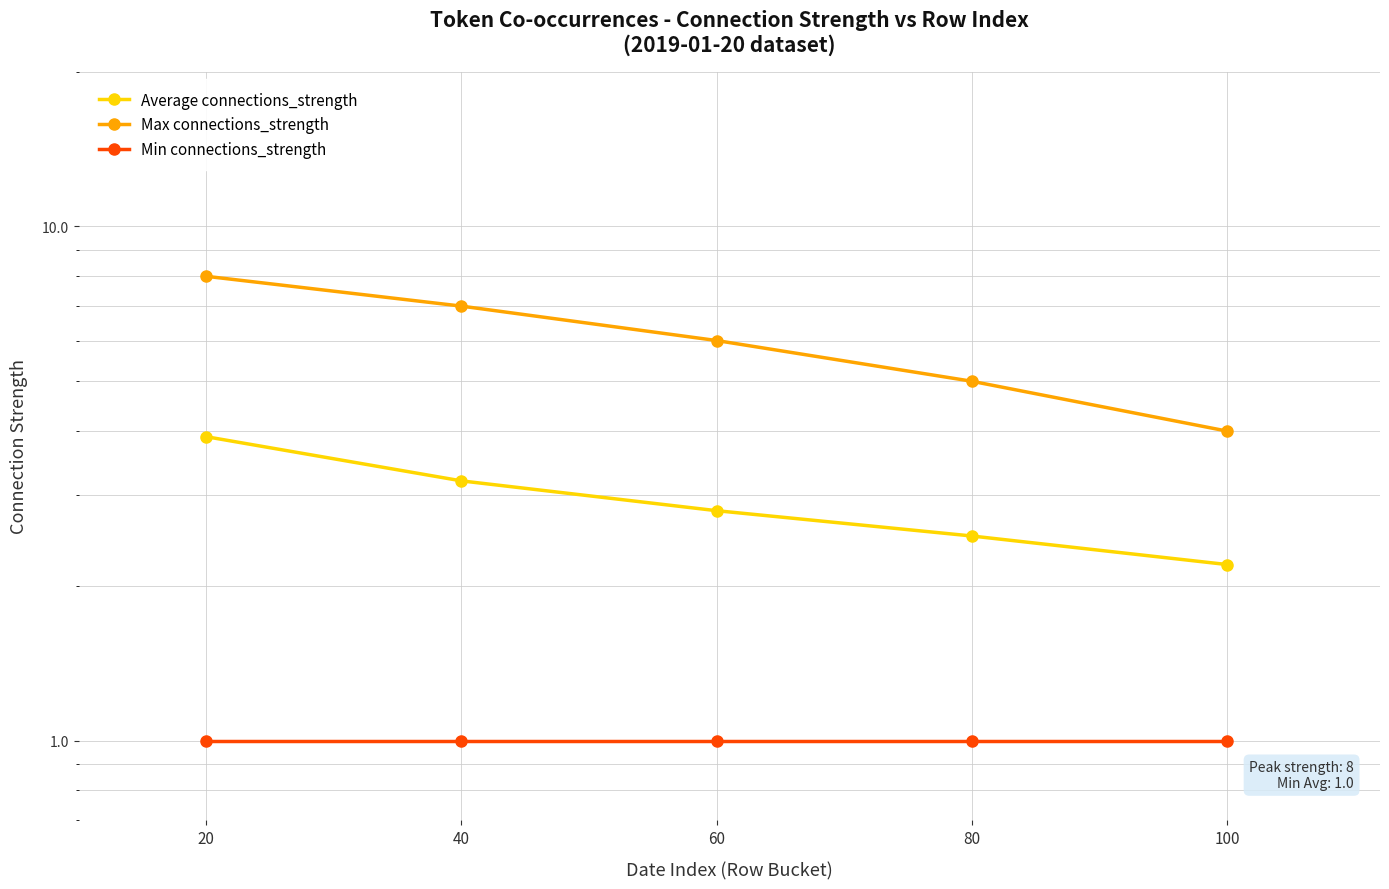

The value of Average connections_strength at 80 is 2.5. True or false?

True